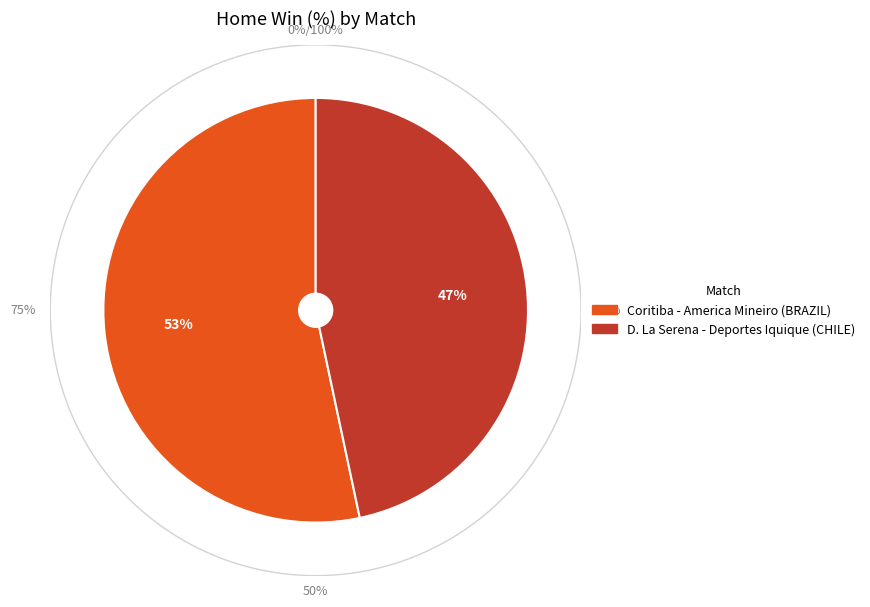

Approximately how many times larger is the value at Coritiba - America Mineiro compared to D. La Serena - Deportes Iquique?

1.1